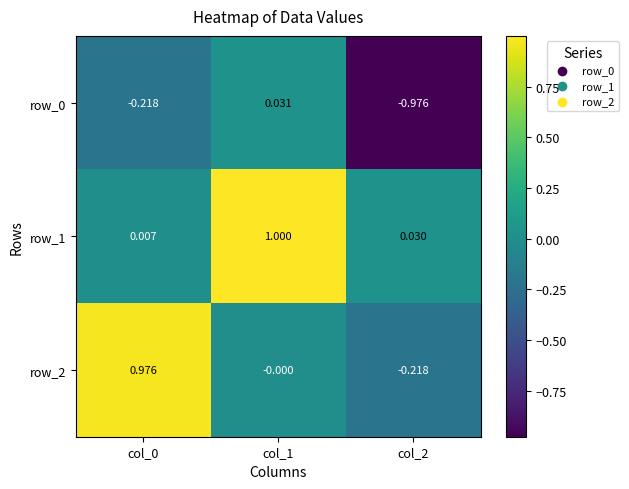

Which category has the lowest value in the row_0 series?

col_2